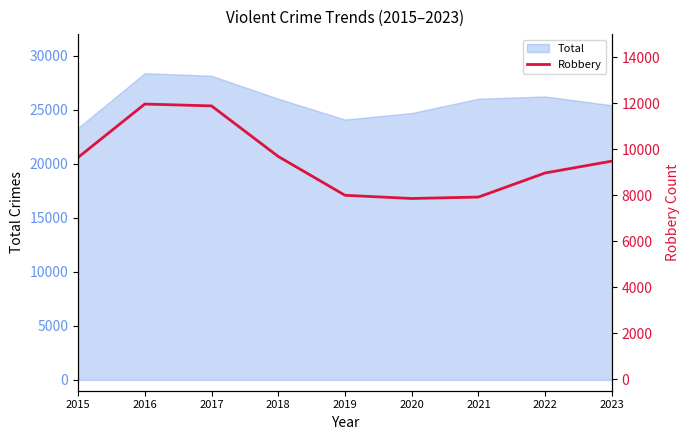

What is the value of the 7th point from the left?

7918